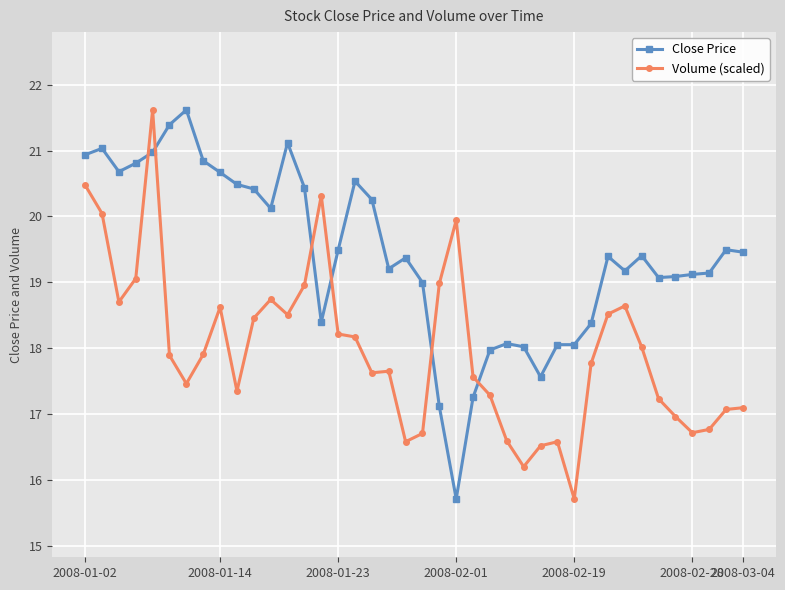

True or false: Volume (scaled) has more than 1 points higher than both neighbors.

True